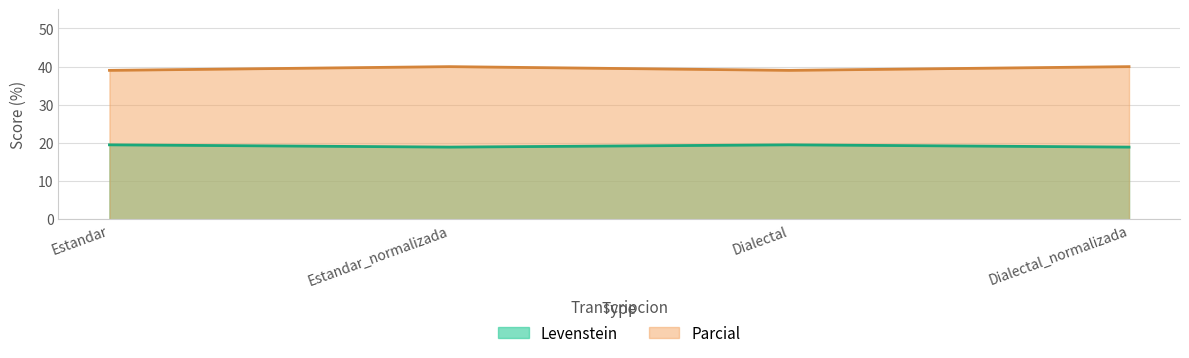

What is the value of the Parcial point at the 4th from the left?

40.0